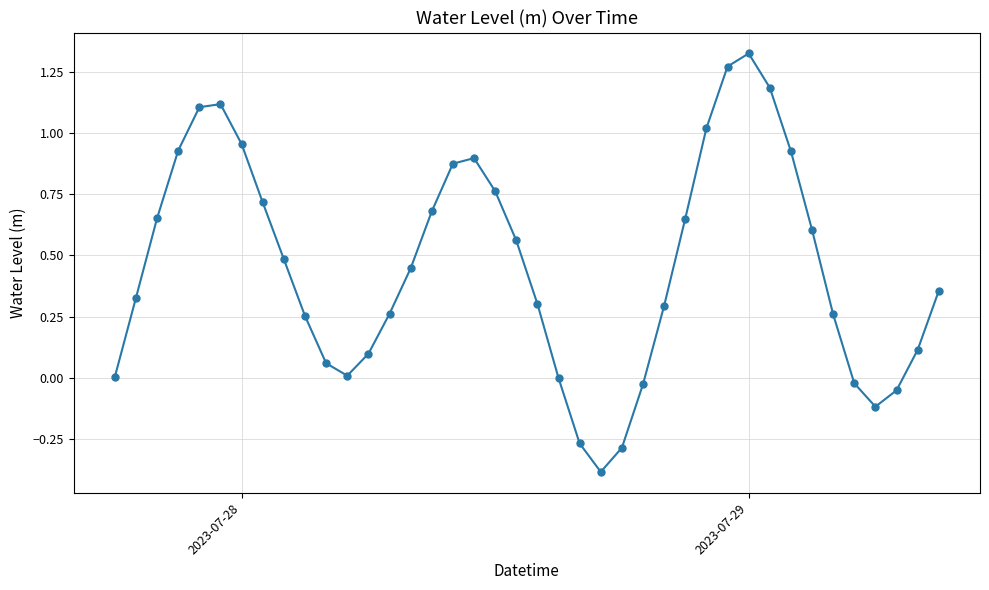

What is the average value?

0.5